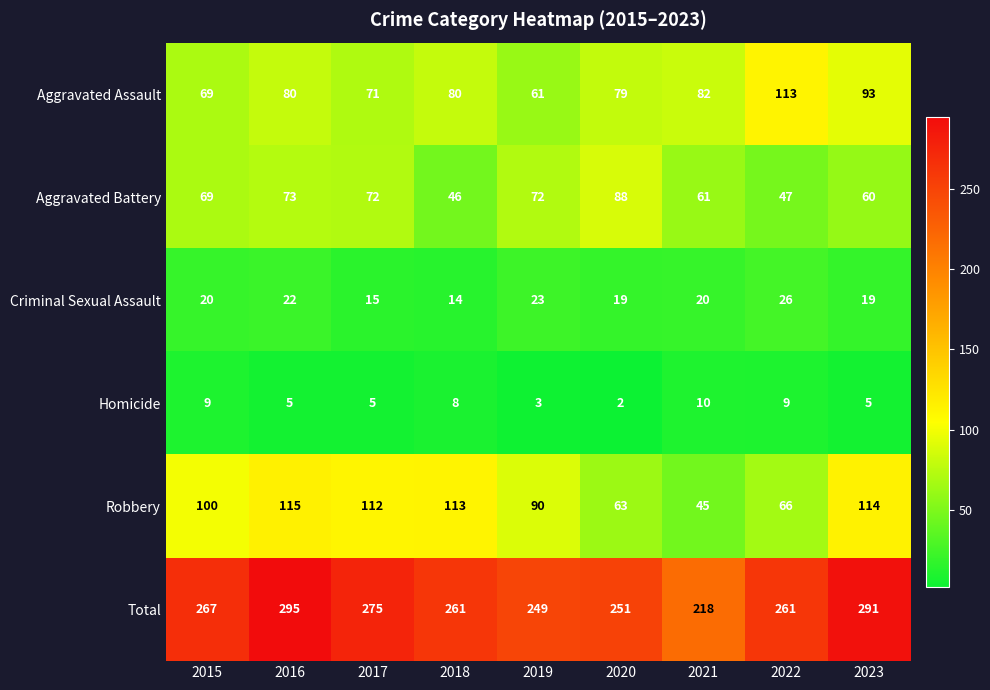

Count the number of data series in this chart.

6